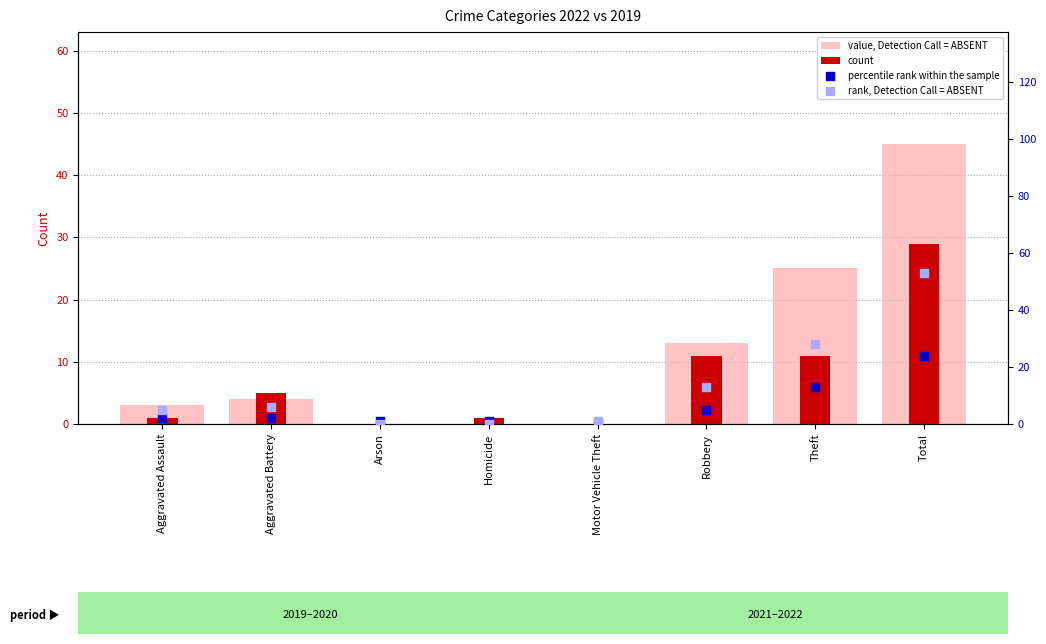

What are all the series names shown in the legend?

value, Detection Call = ABSENT, count, percentile rank within the sample, rank, Detection Call = ABSENT